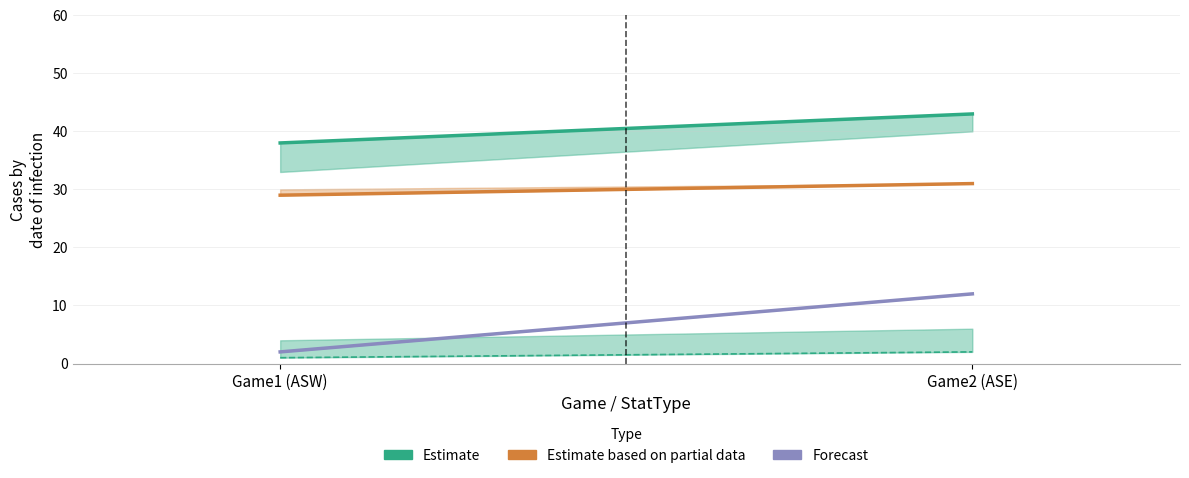

At which category is the sum across all series the highest?

Game2 (ASE)